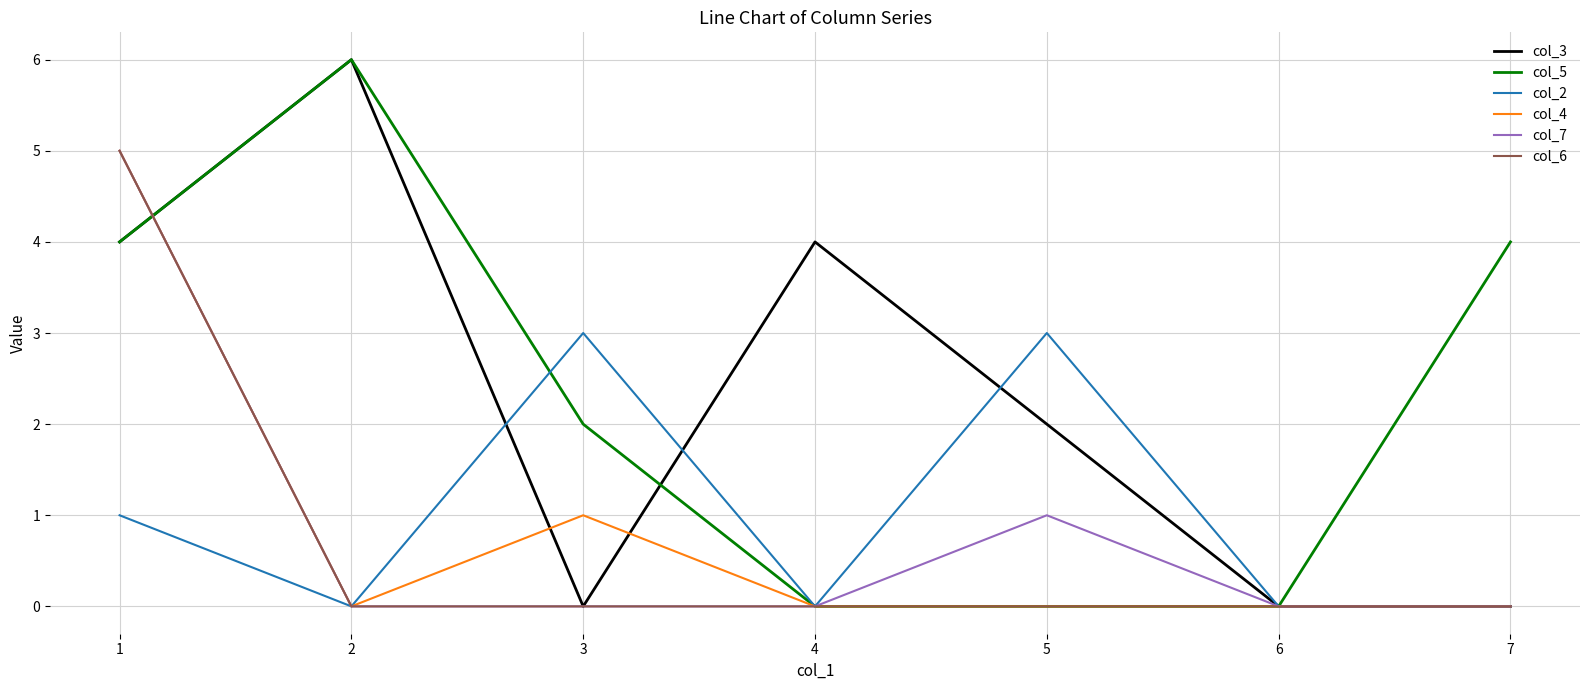

What is the total value across all series at 6?

0